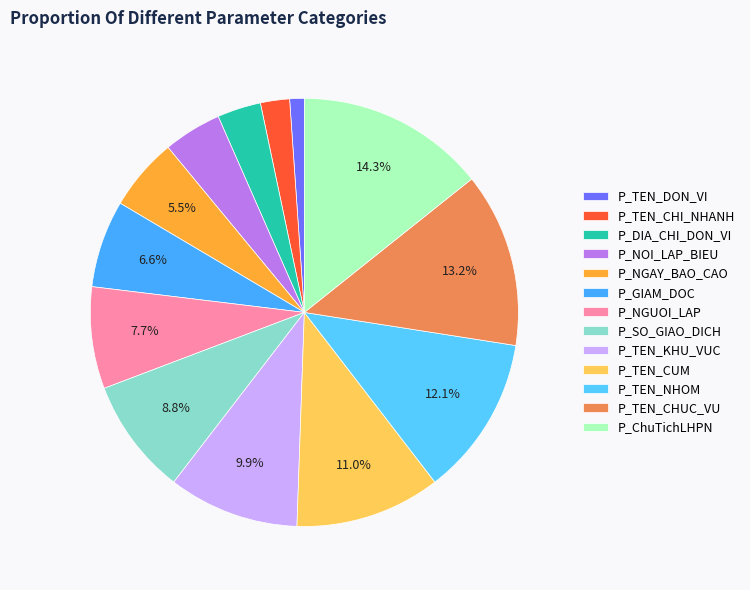

What is the smallest slice in the pie chart?

P_TEN_DON_VI